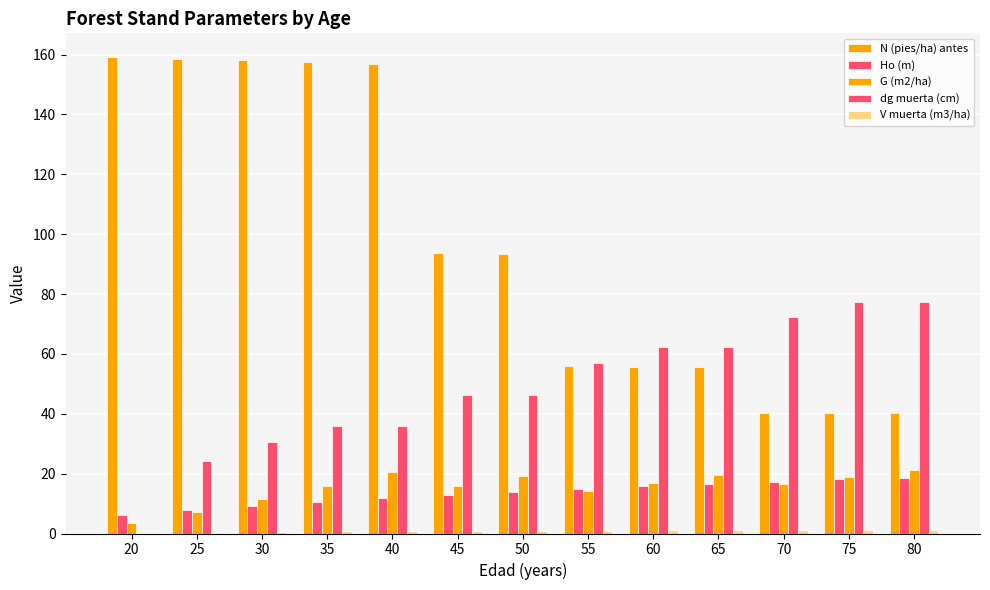

Does the chart contain stacked bars?

No